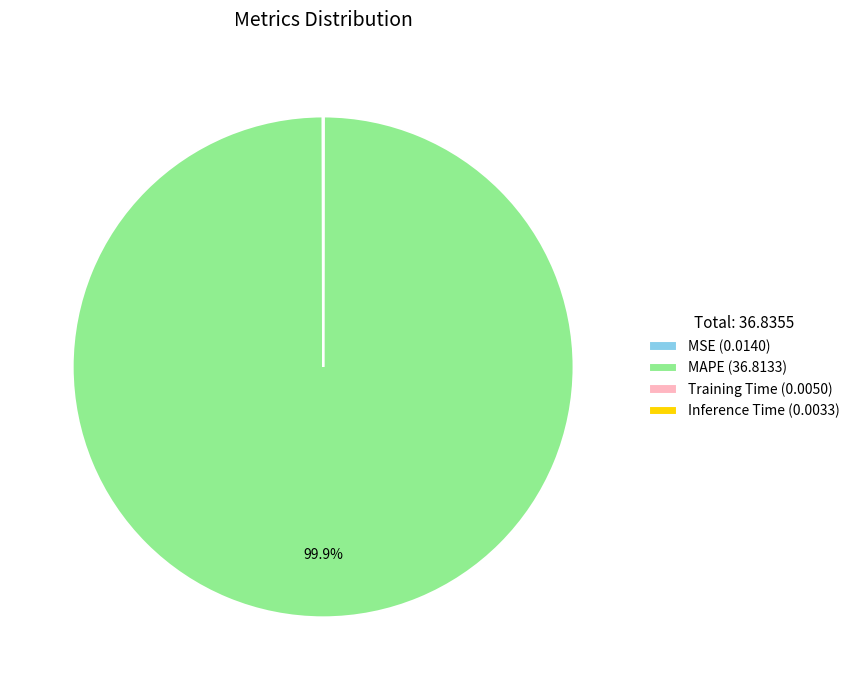

Is there a majority slice in this chart?

Yes